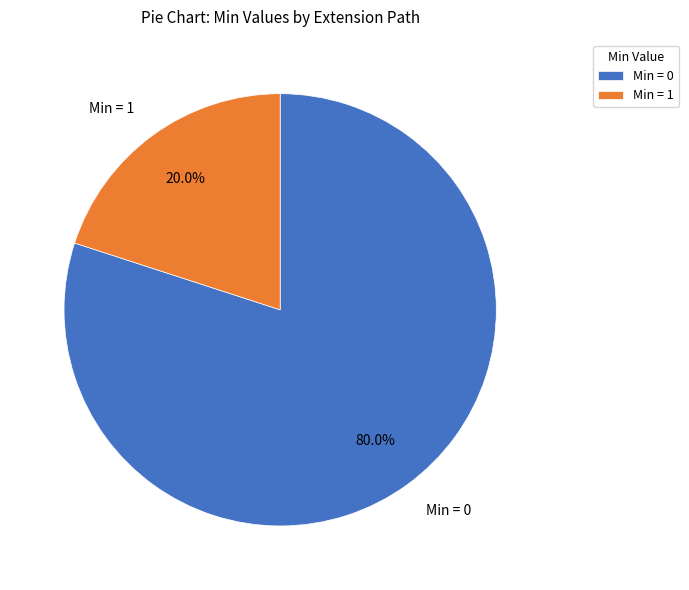

Does any single category account for the majority?

Yes